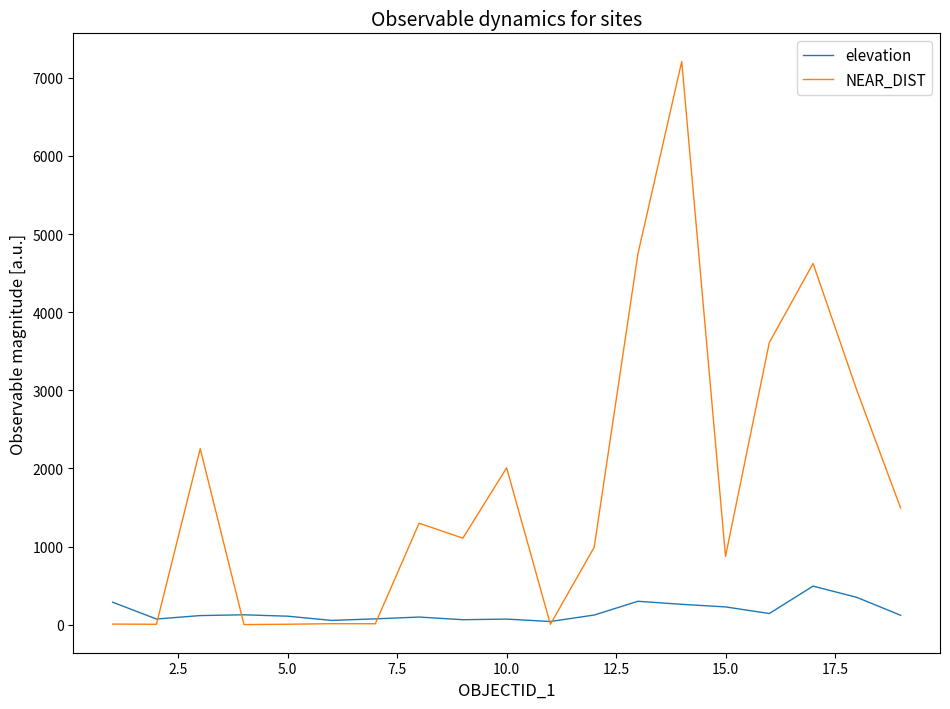

What is the maximum value shown in the chart?

7209.6